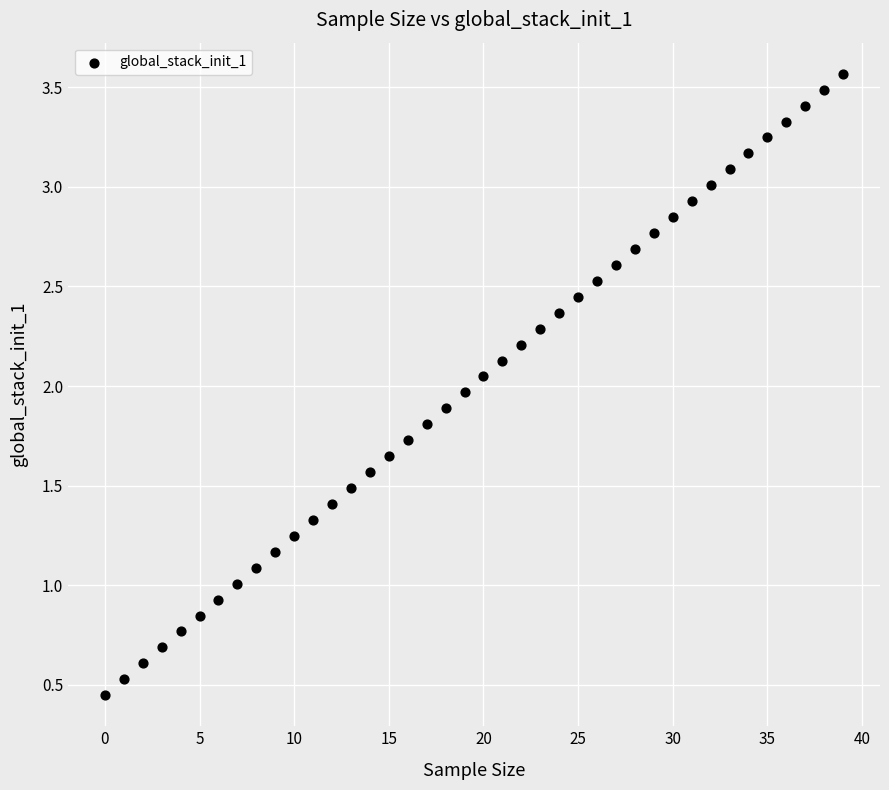

What is the range of Y values (max minus min)?

3.1